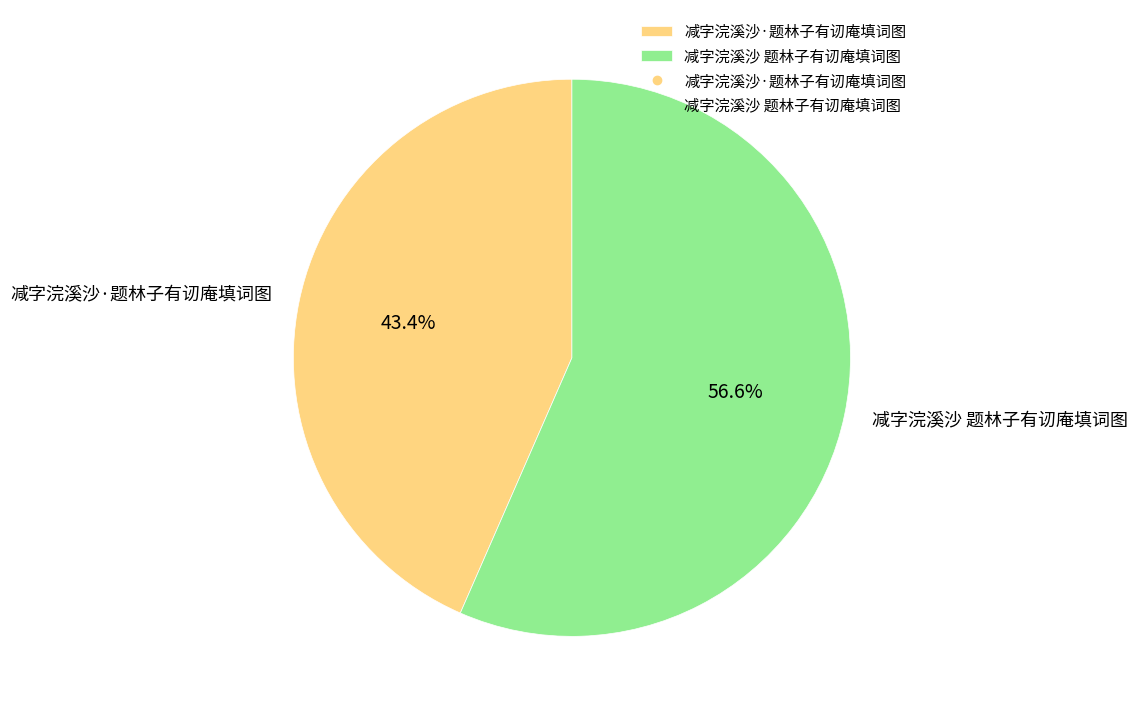

Approximately how many times larger is the value at 减字浣溪沙 题林子有讱庵填词图 compared to 减字浣溪沙·题林子有讱庵填词图?

1.3